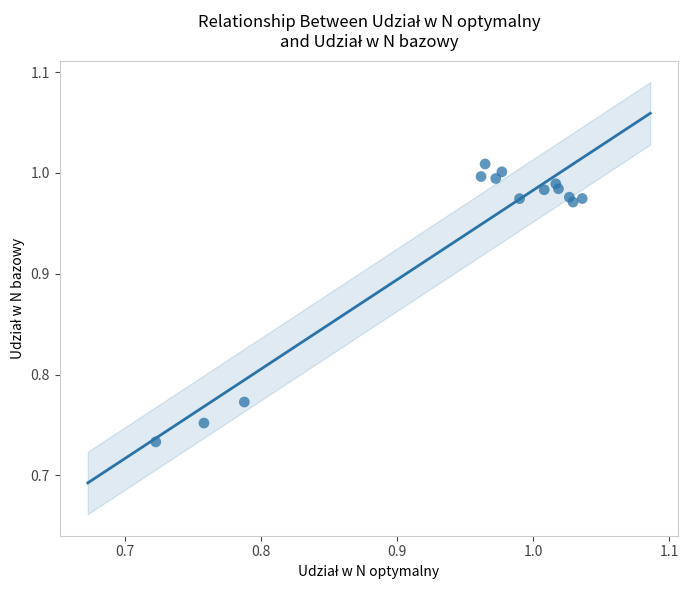

What is the range of X values (max minus min)?

0.3